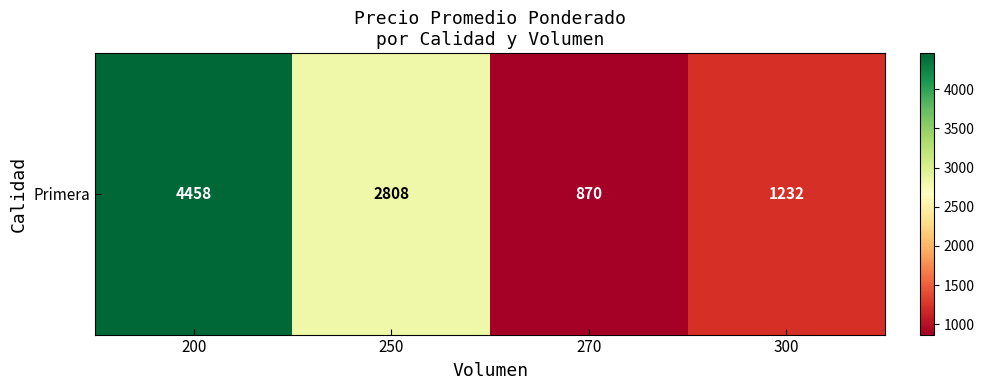

What is the sum of all values?

9368